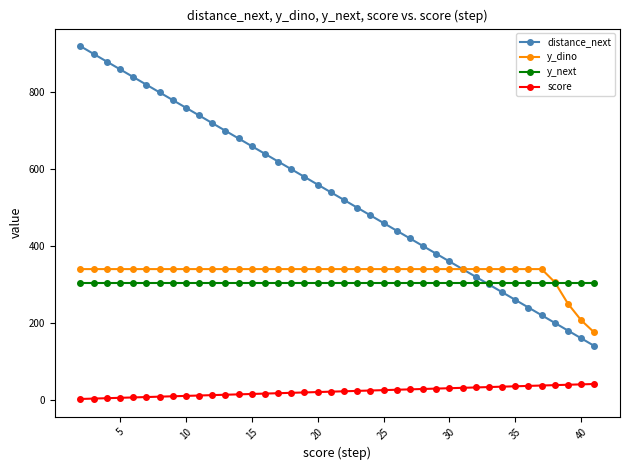

Which series has the largest range (max minus min)?

distance_next